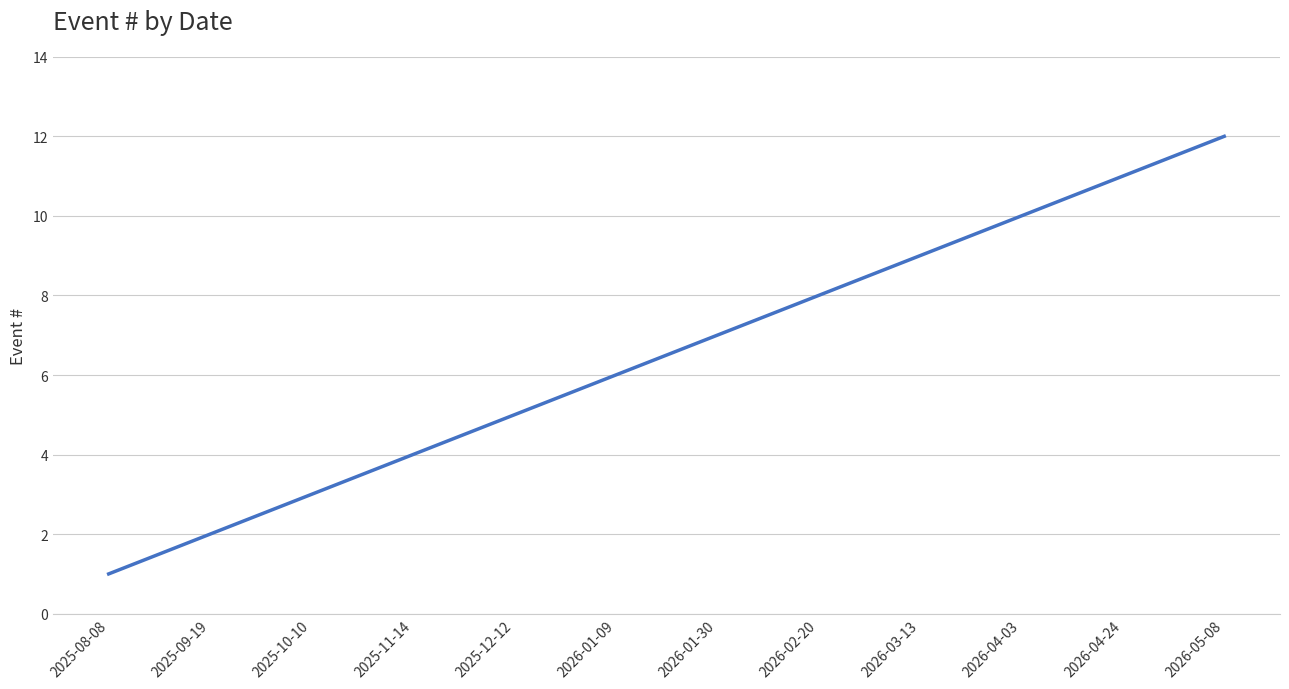

What is the ratio of the value at 2026-01-30 to the value at 2025-12-12?

1.4